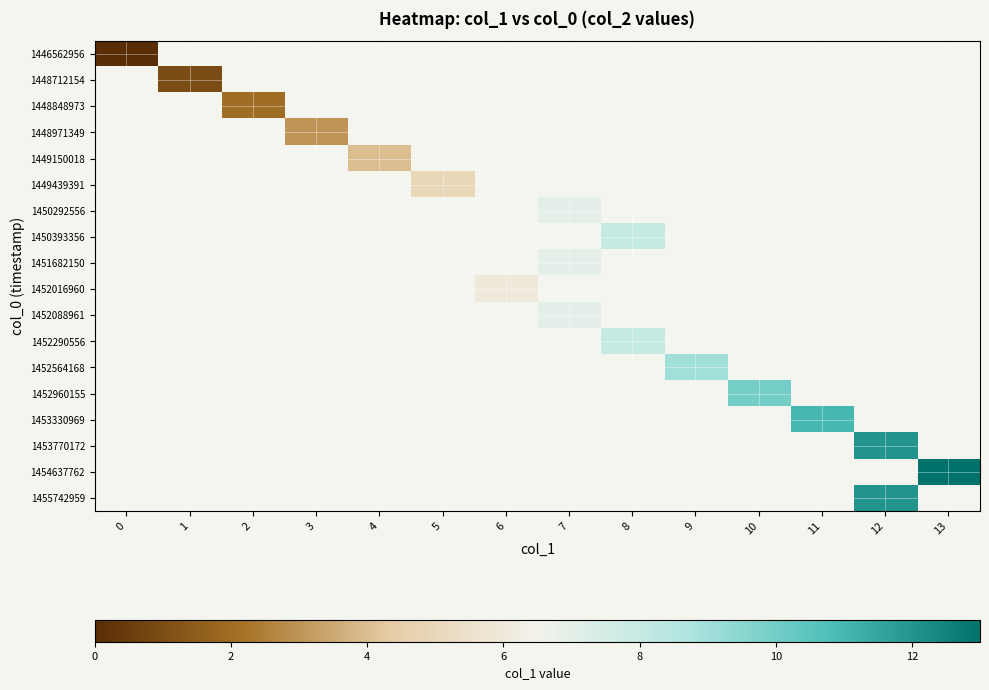

Which series has the largest range (max minus min)?

row_0